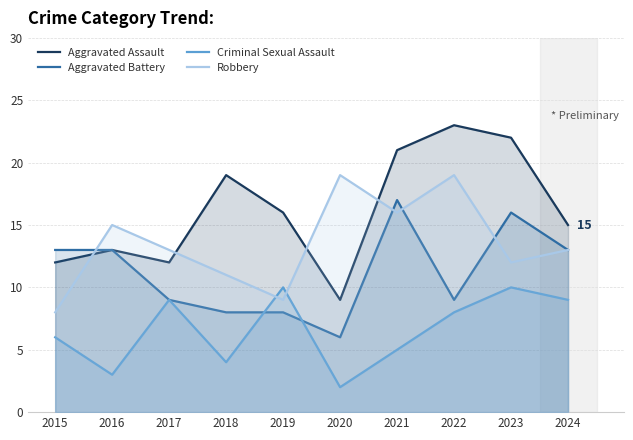

What is the difference between the highest and lowest values at 2015?

7